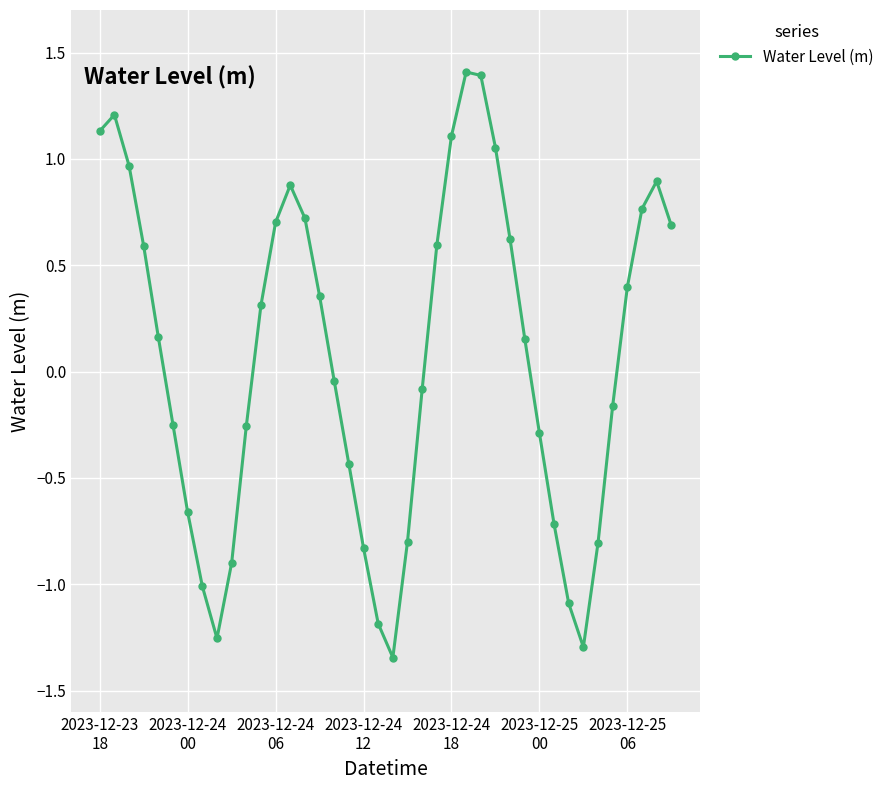

What is the sum of all values?

2.7